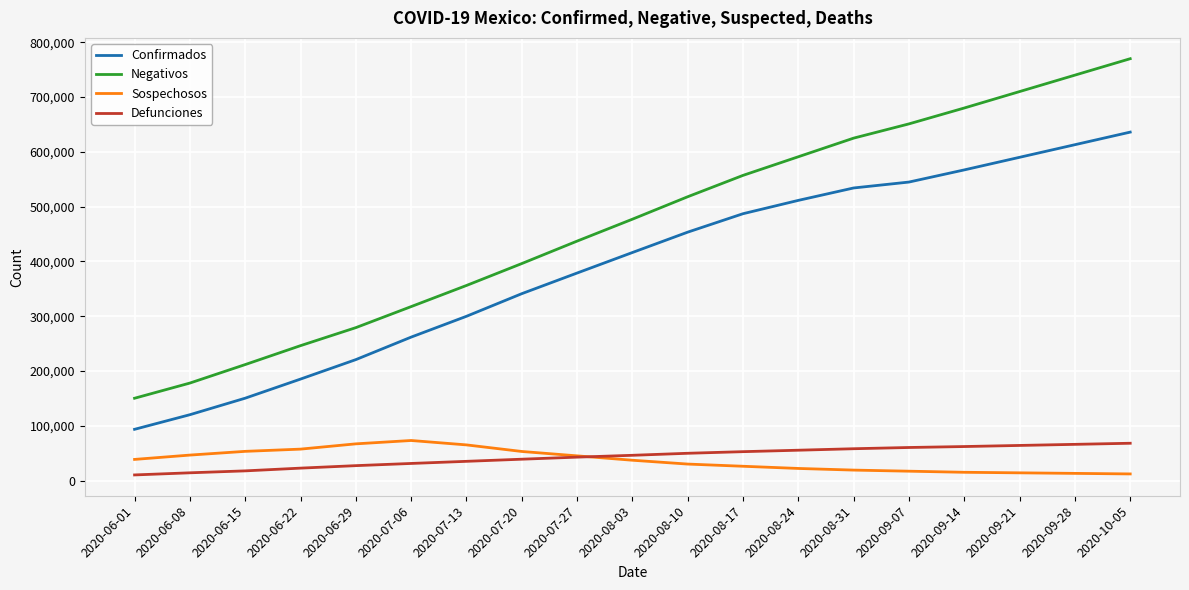

At how many categories does at least one series exceed 66504?

19